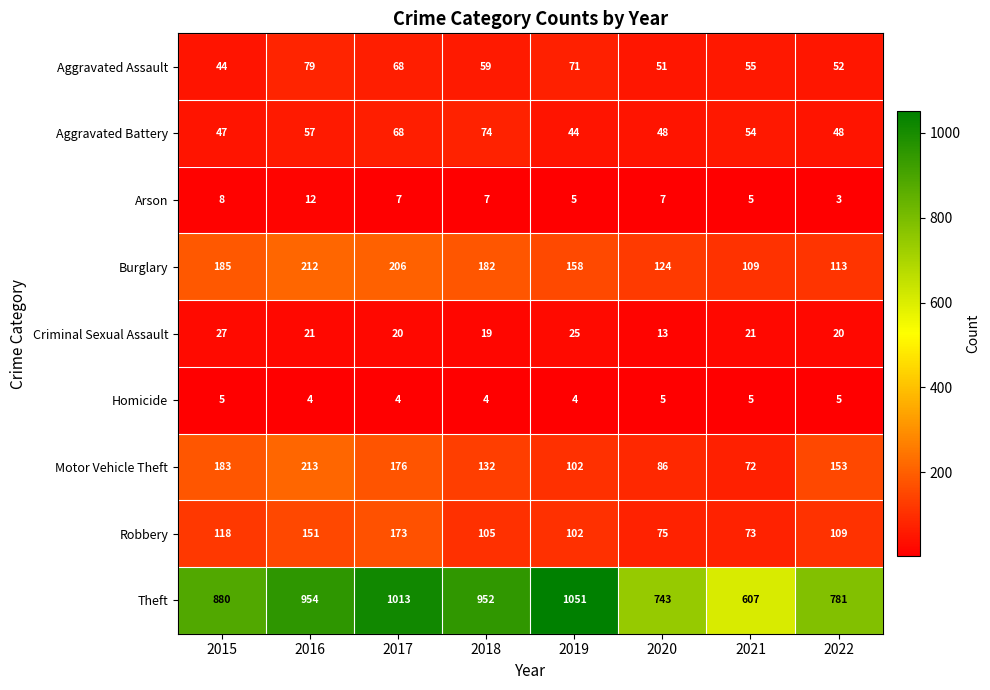

Which series has the widest spread of values?

Theft